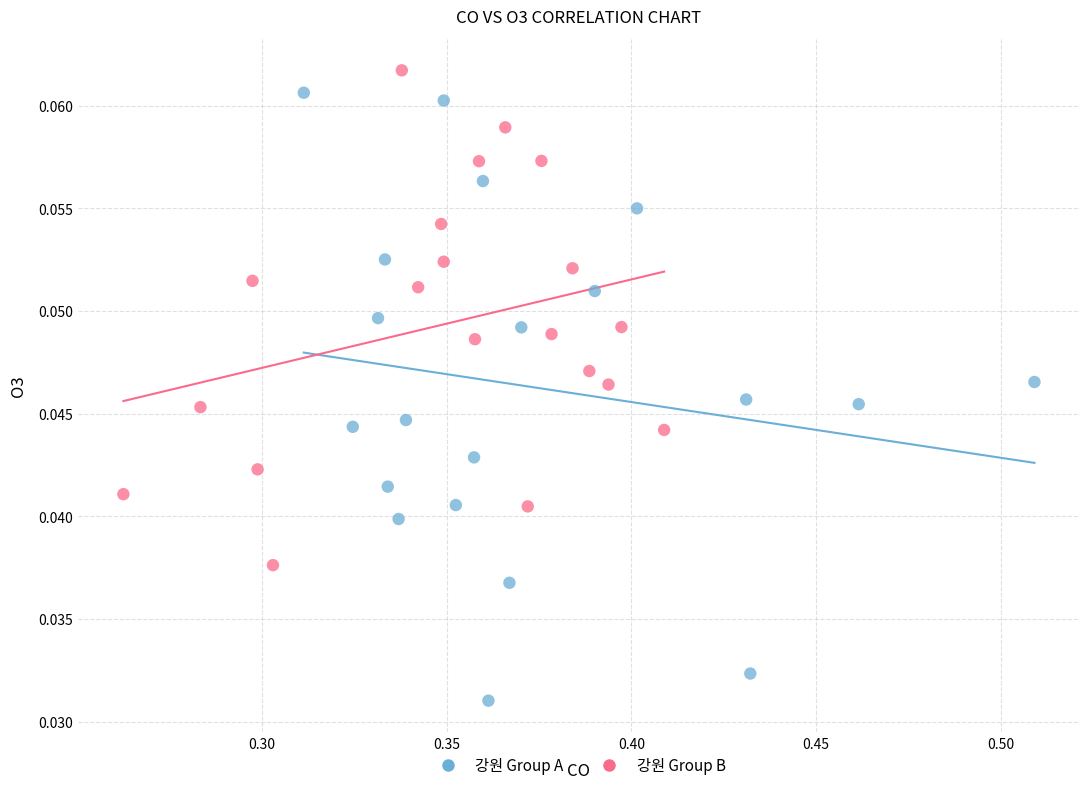

What are all the series names shown in the legend?

강원 Group A, 강원 Group B